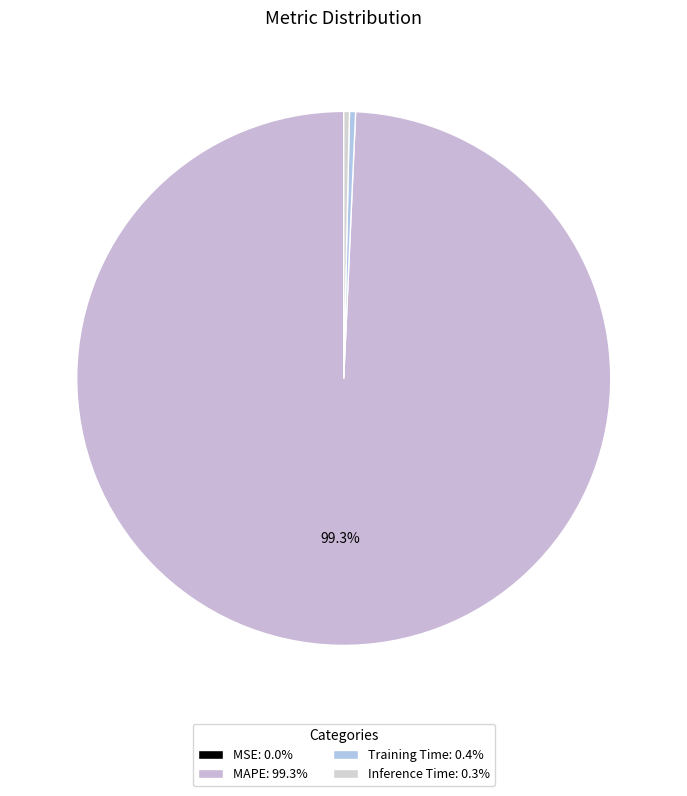

Which slice is the smallest?

MSE